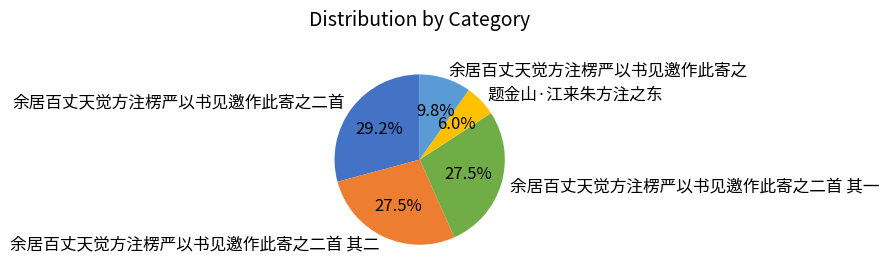

Count the number of slices in the pie.

5